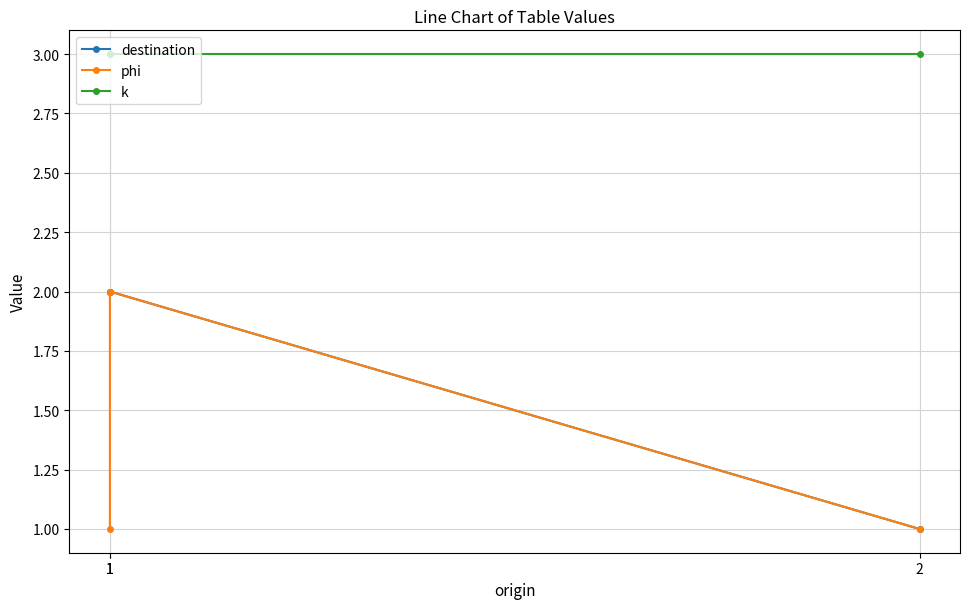

At which label is k closest to 3?

1